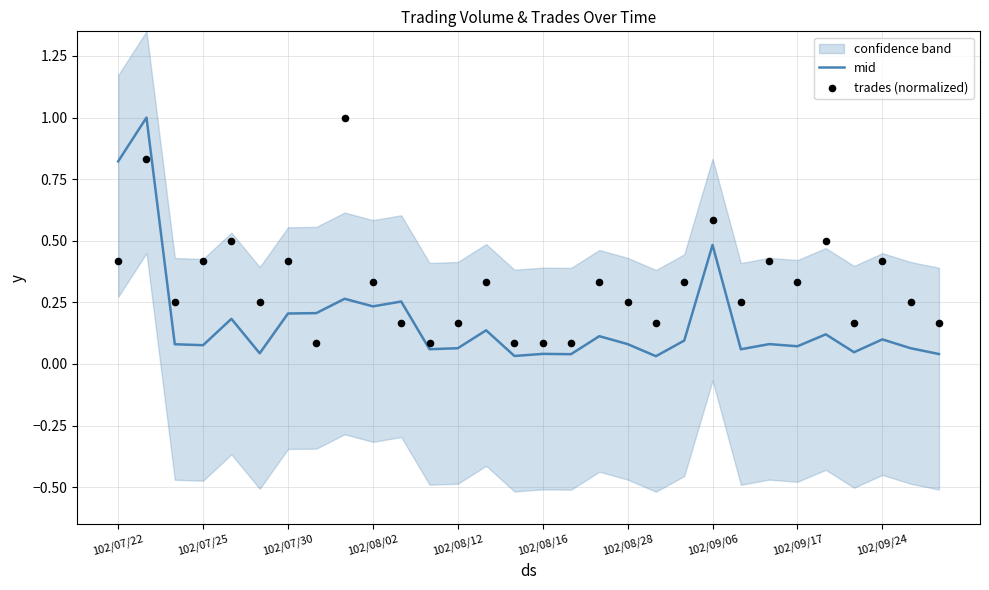

The value of mid at 102/07/30 is 0.3. True or false?

False